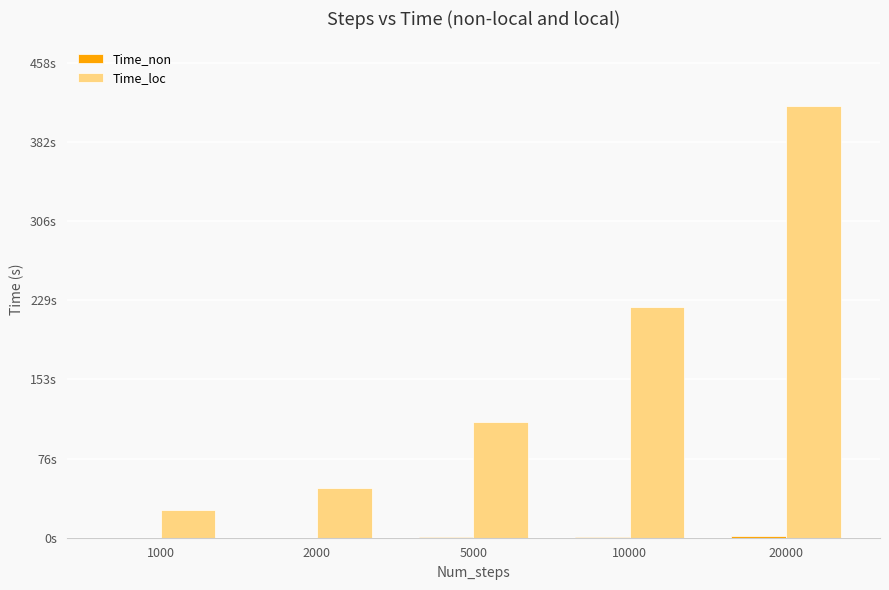

At which category is the sum across all series the highest?

20000